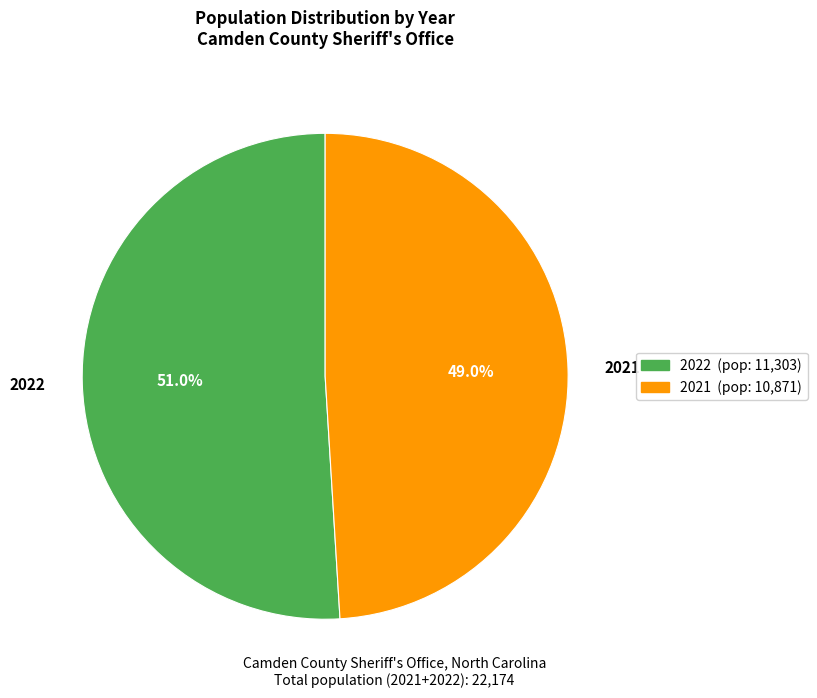

Which category has the smallest portion of the pie?

2021